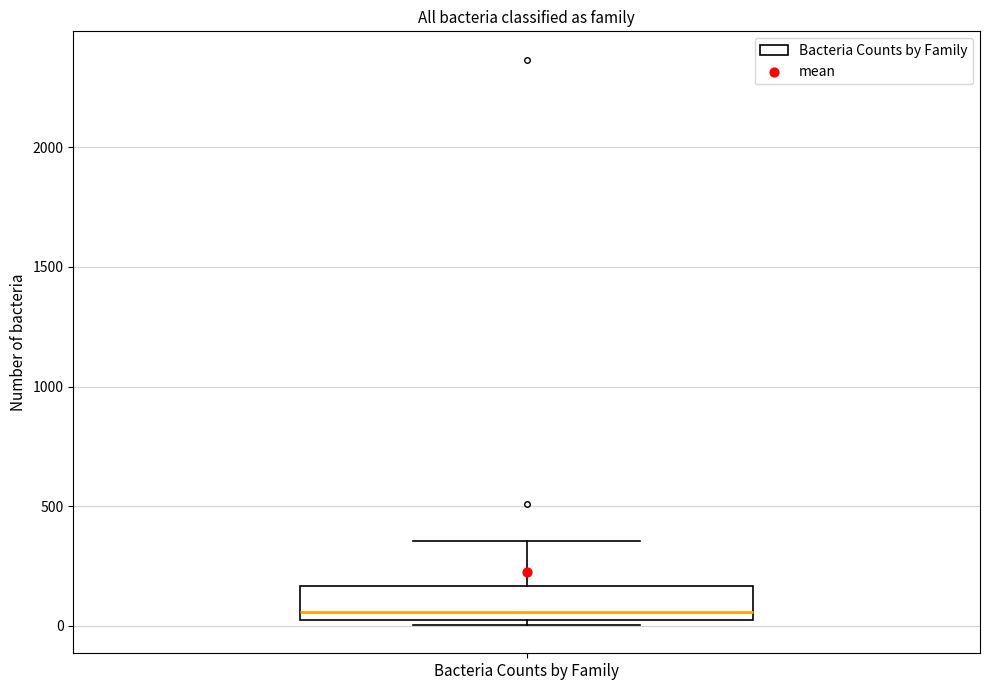

Where does the upper whisker of the box for Bacteria Counts by Family end on the y-axis? The values are not printed on the chart, so give them approximately, as read against the axis.

350